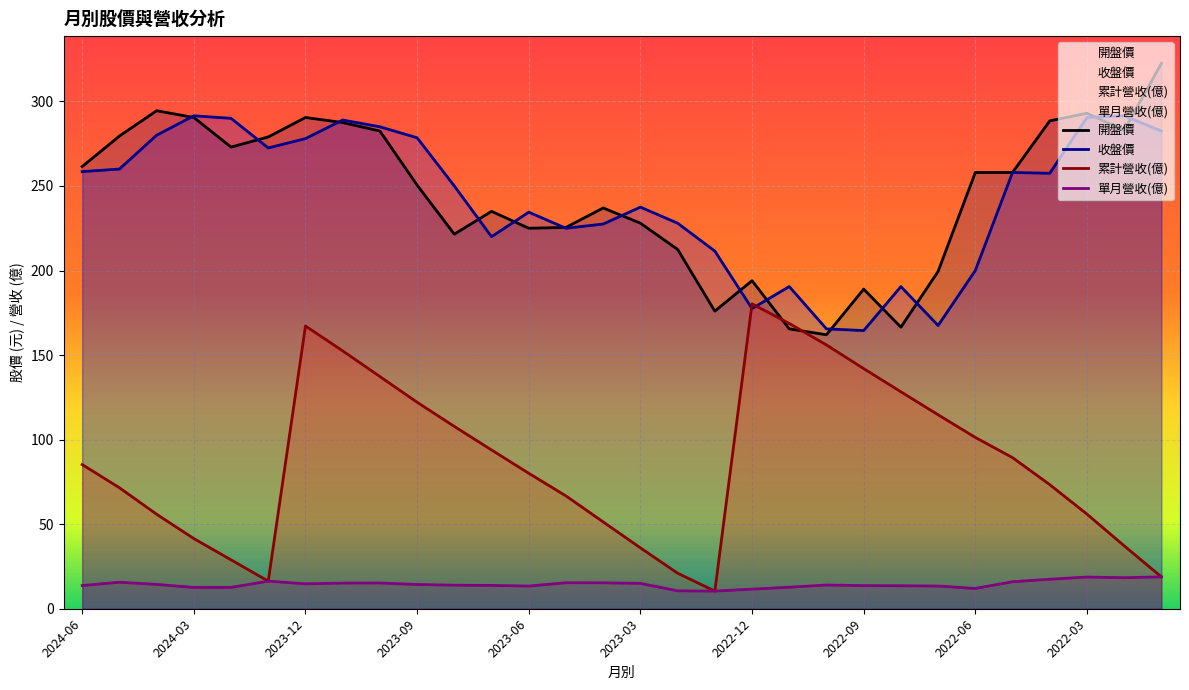

Which has a higher value, 2023-07 or 2023-03?

2023-07